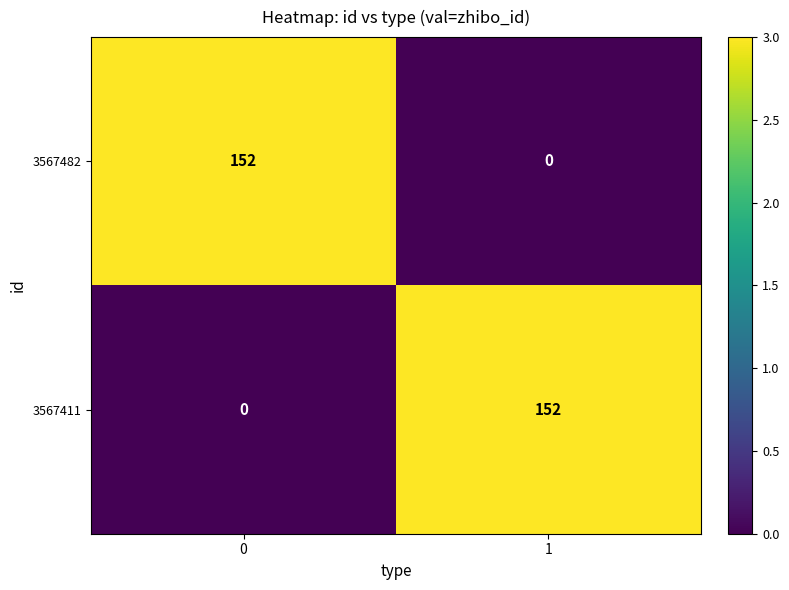

What is the sum of the 3567482 values at 0 and 1?

152